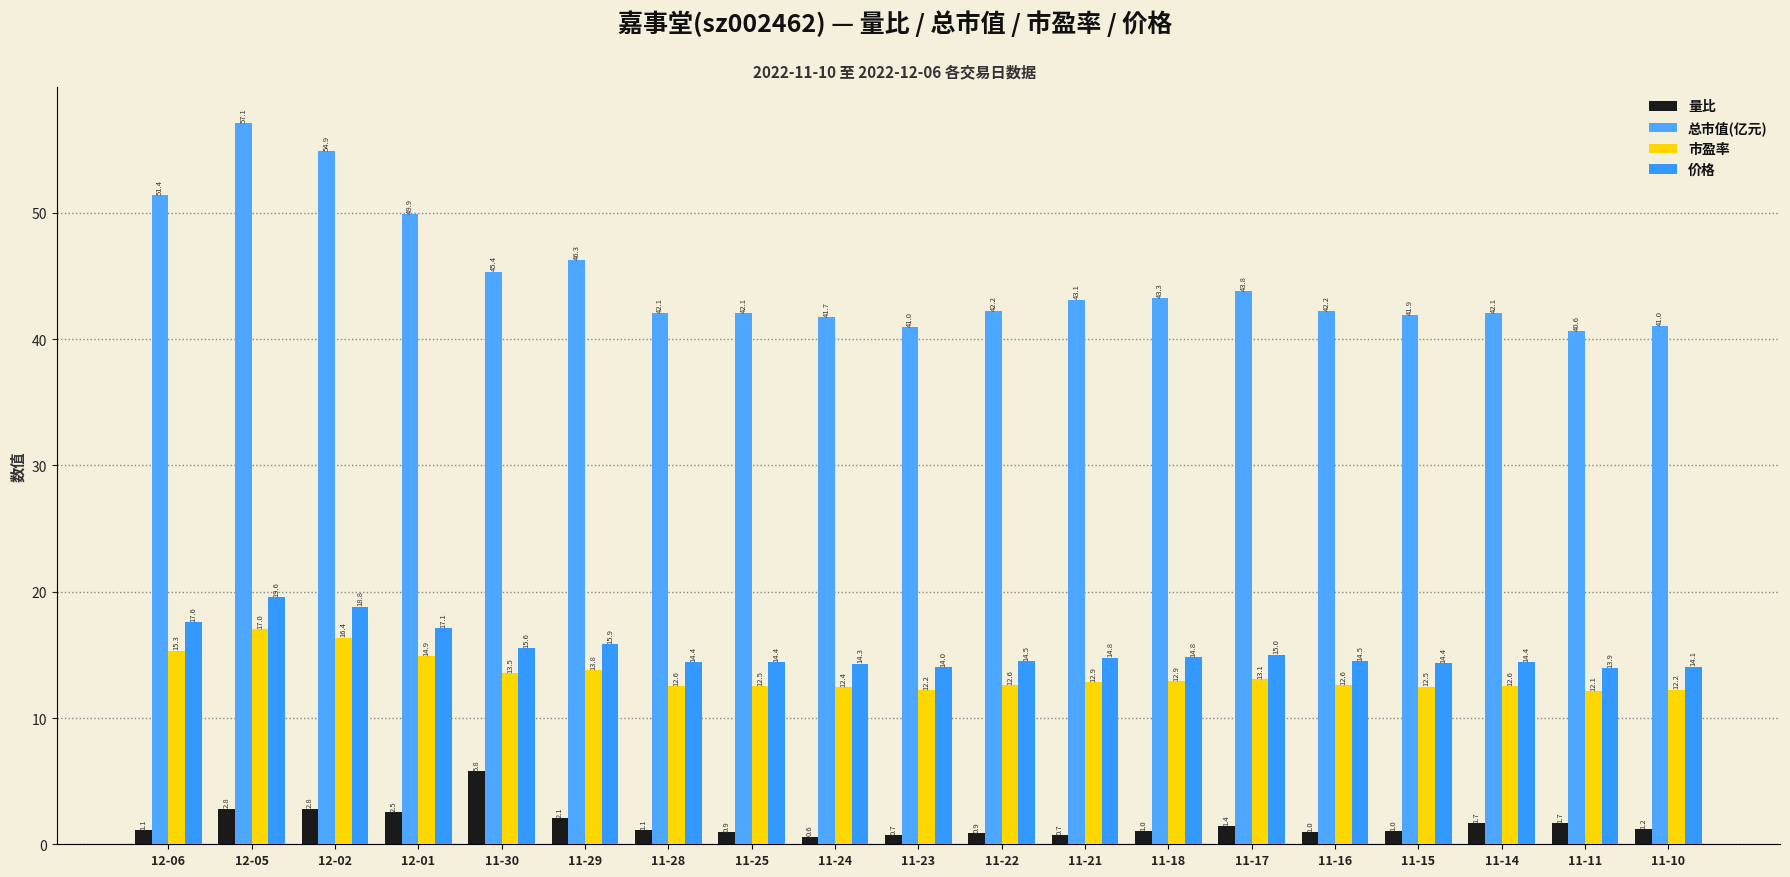

What are all the series names shown in the legend?

量比, 总市值(亿元), 市盈率, 价格